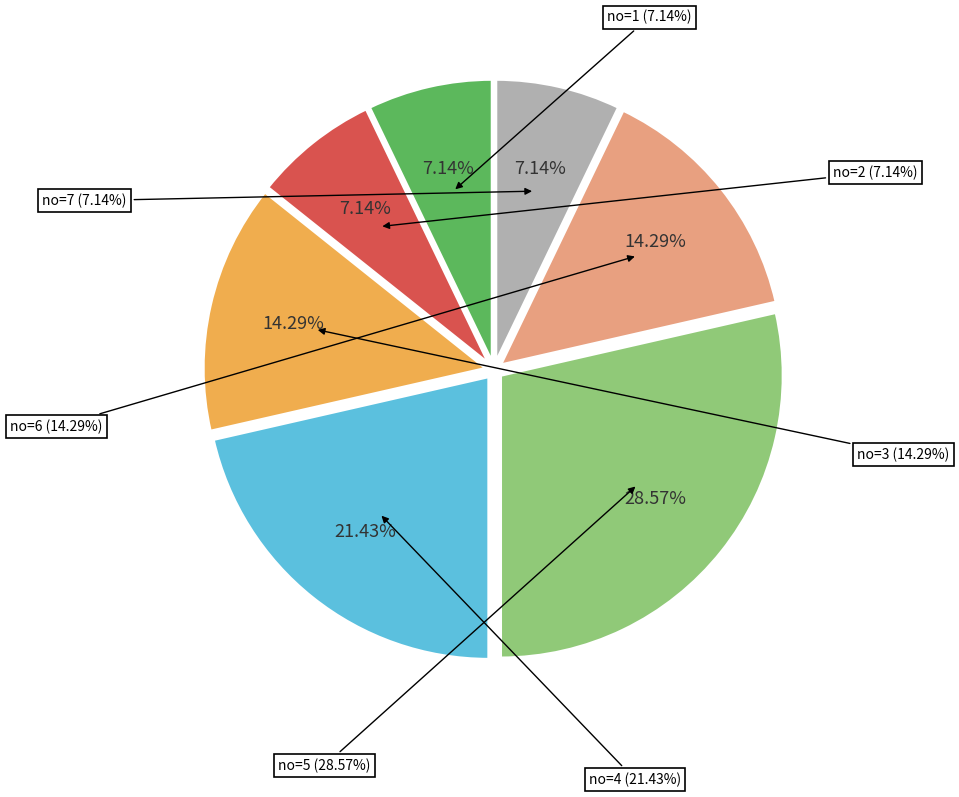

The 7 slice represents 7% of the pie. True or false?

True